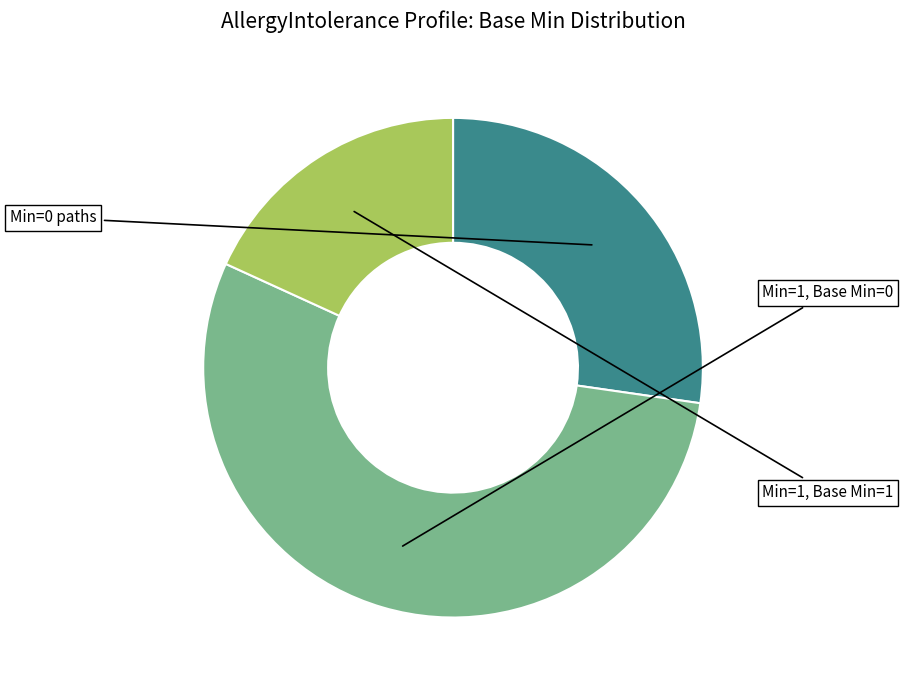

Is there any slice that represents more than half of the pie?

Yes